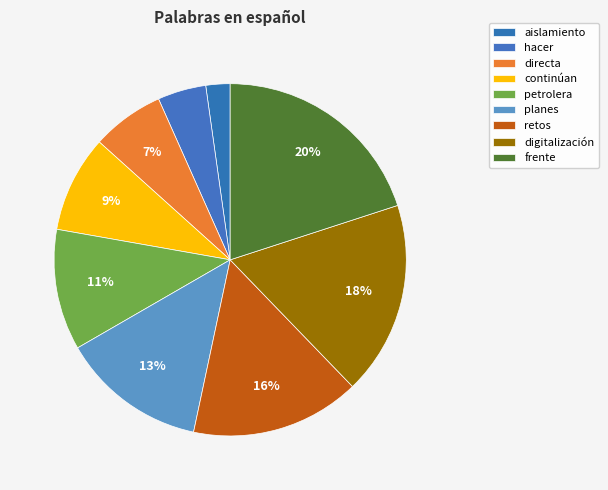

Which has a higher value, retos or directa?

retos